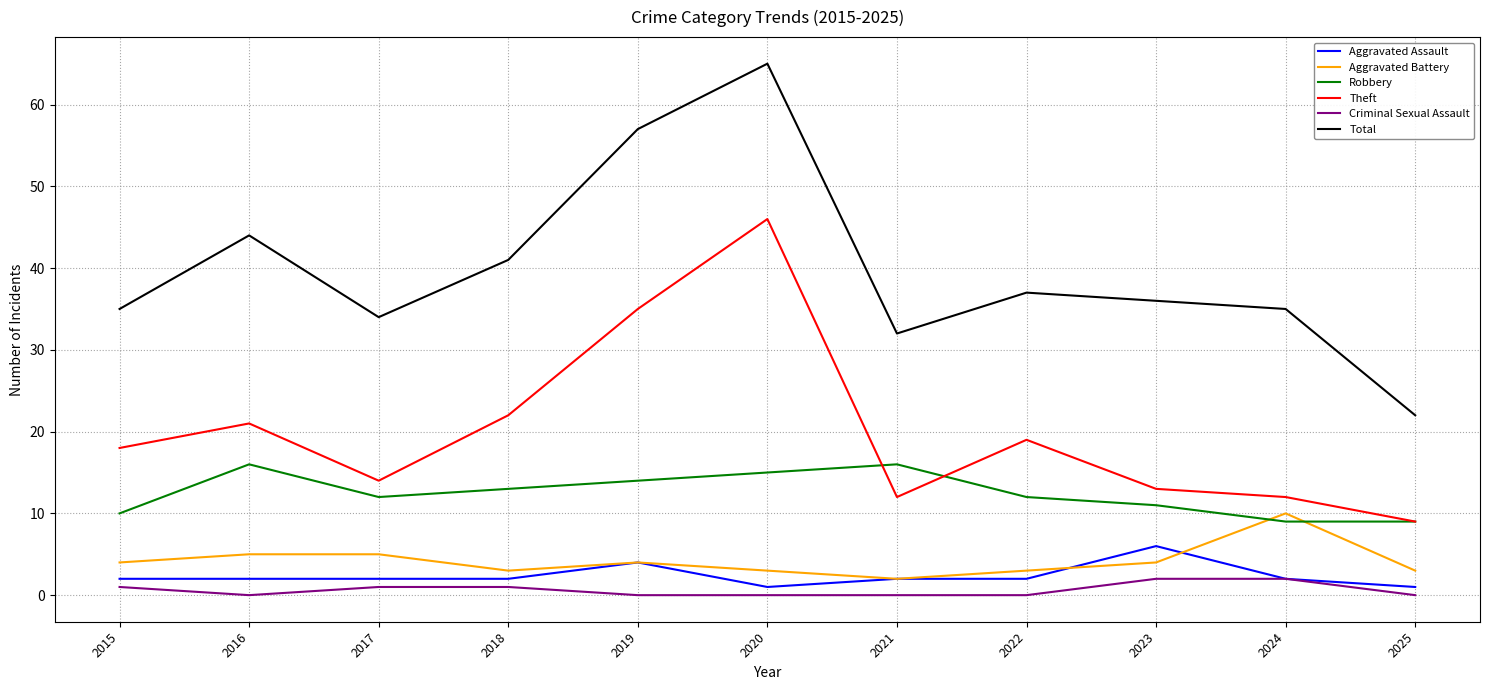

At 2023, list the series in order from largest to smallest.

Total, Theft, Robbery, Aggravated Assault, Aggravated Battery, Criminal Sexual Assault